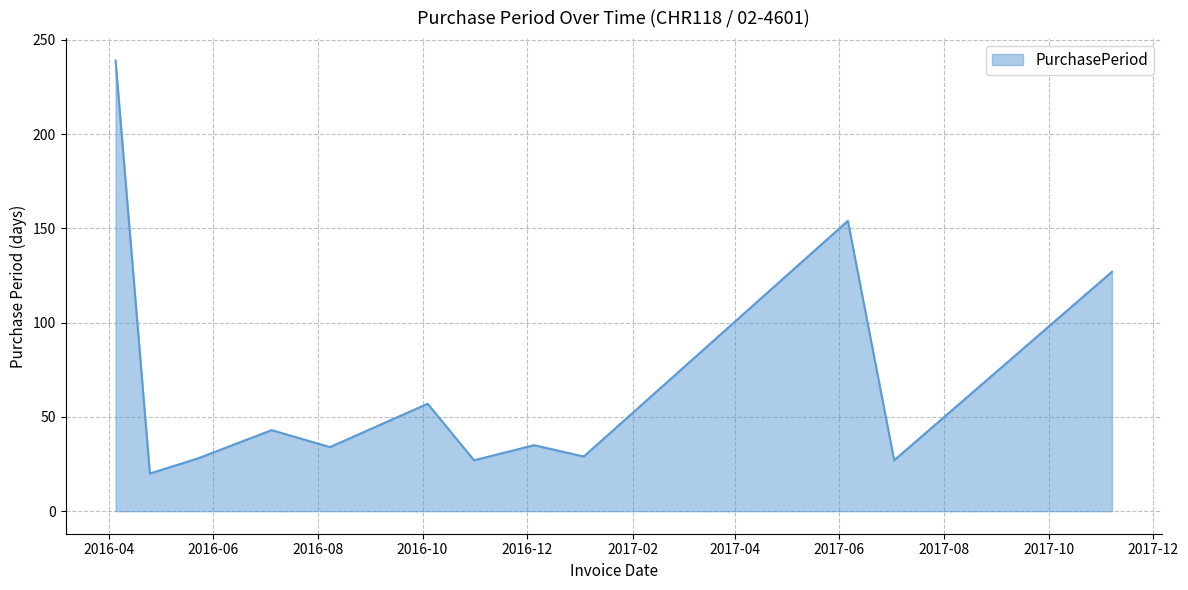

What is the maximum value shown in the chart?

239